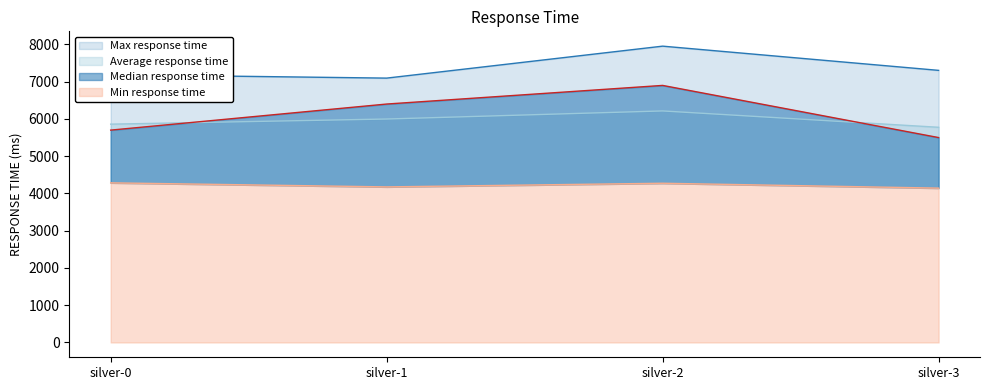

Rank the series at silver-1 from highest to lowest value.

Max response time, Median response time, Average response time, Min response time